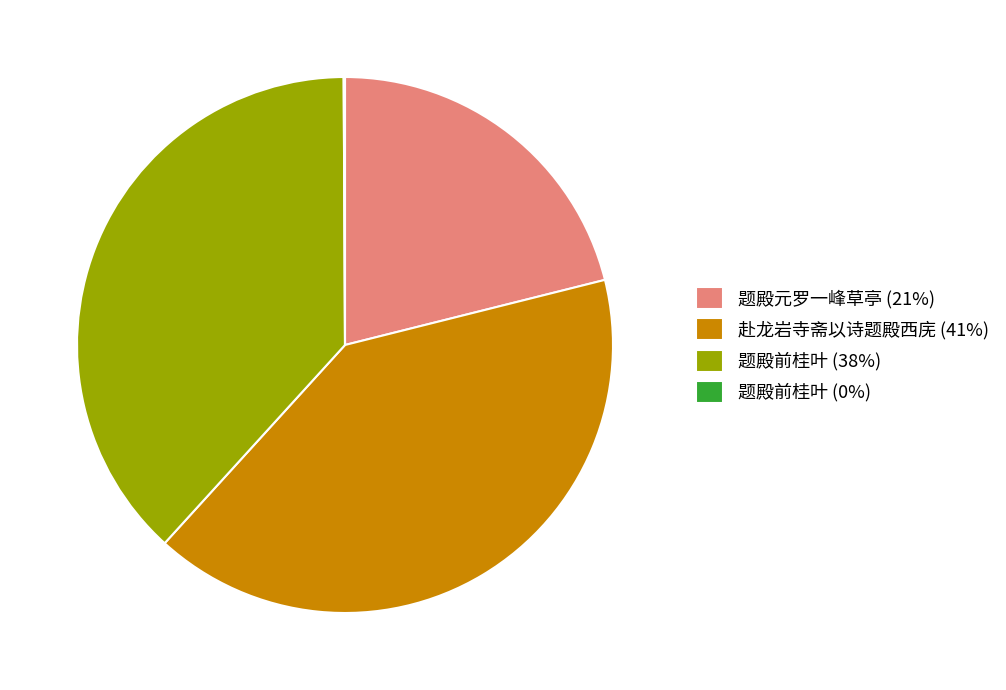

Is there a majority slice in this chart?

No